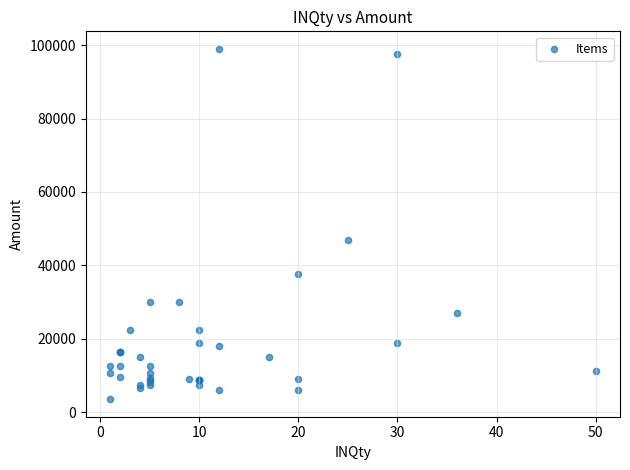

What Y value in the scatter plot is closest to 51250?

46875